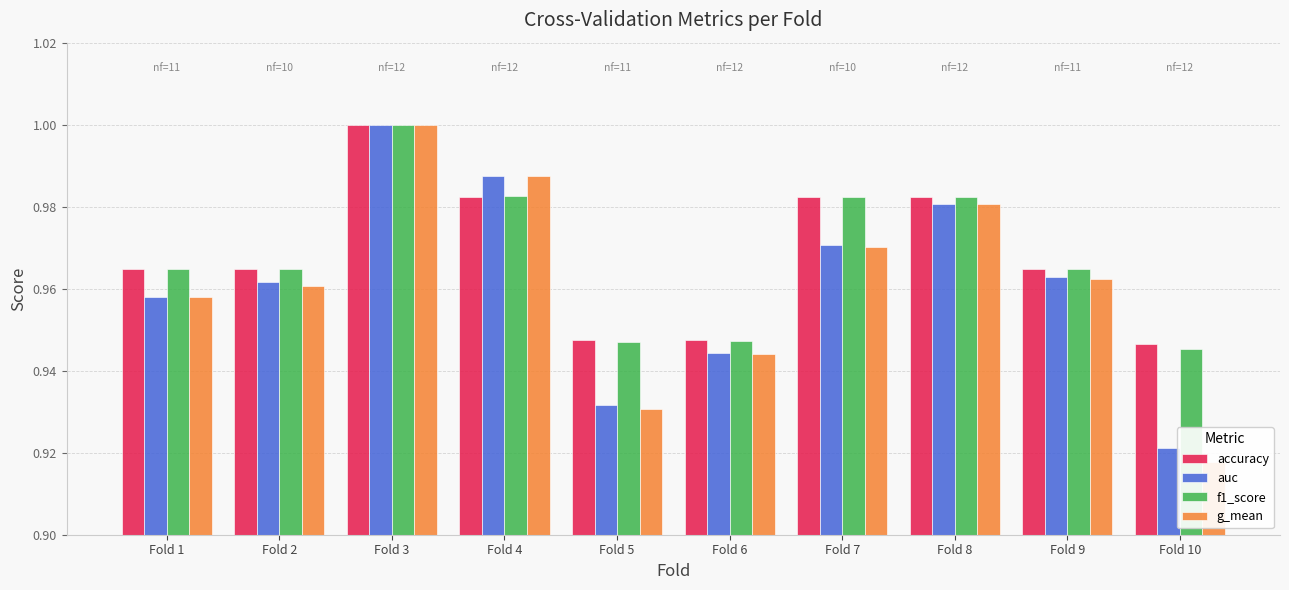

What is the average value of the accuracy series?

1.0